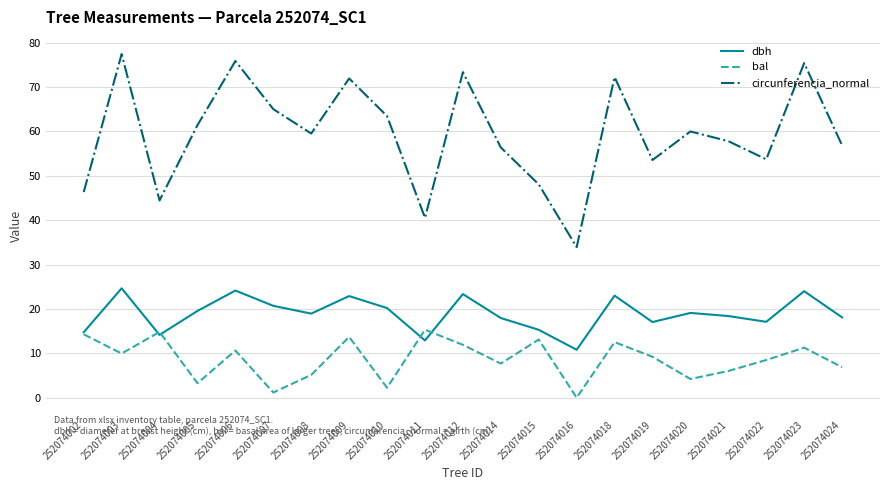

What is the difference between the dbh values at 252074019 and 252074002?

2.3